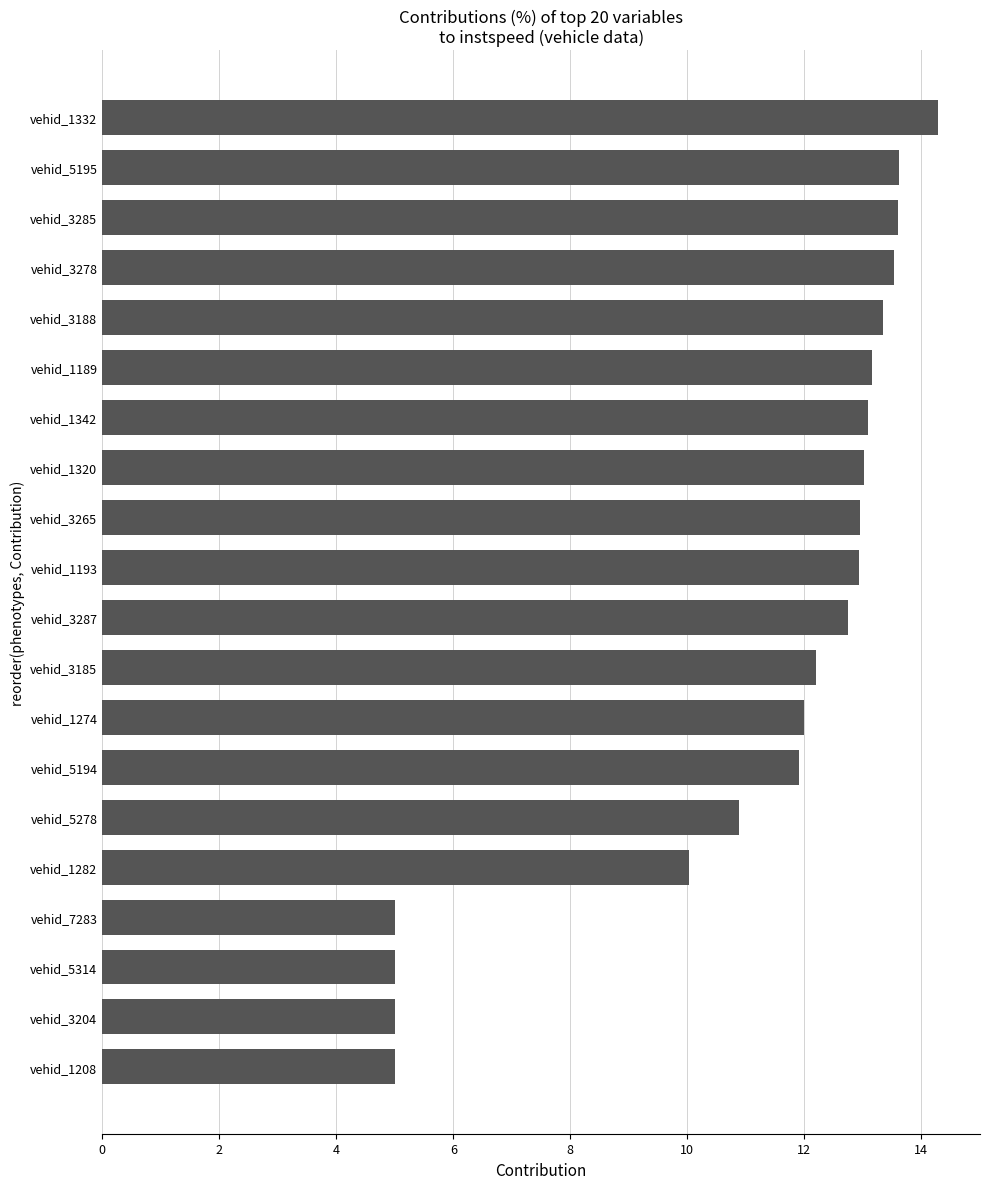

Between vehid_1208 and vehid_1332, which is larger?

vehid_1332